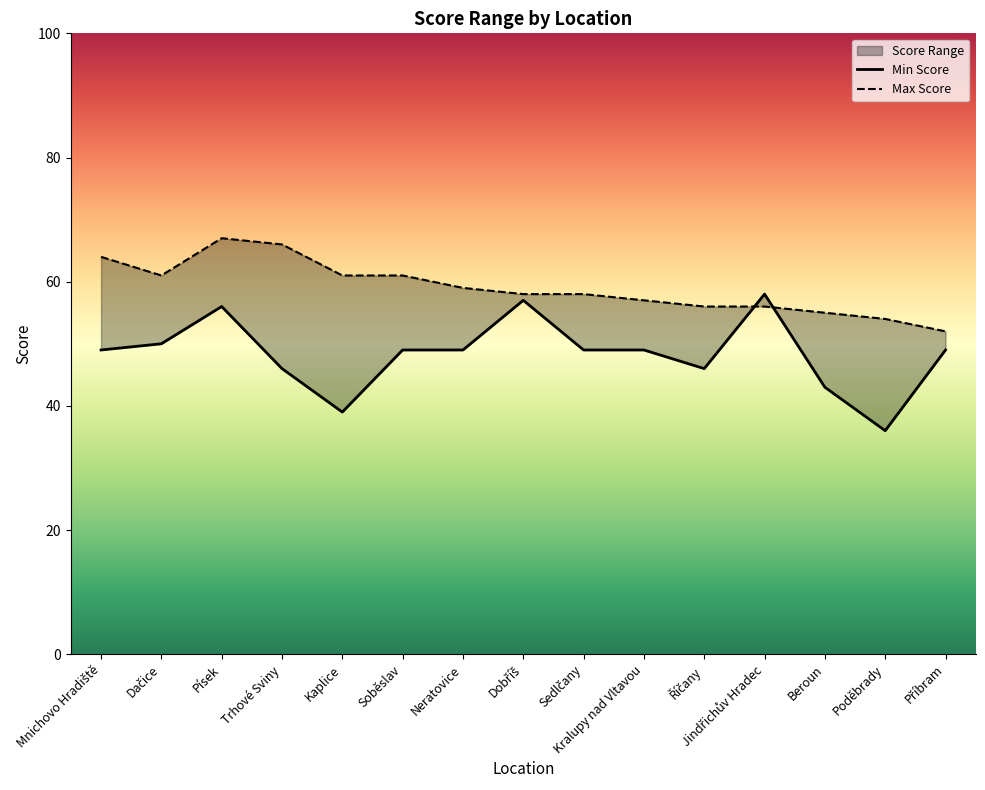

What is the sum of the Min Score values at Trhové Sviny and Sedlčany?

95